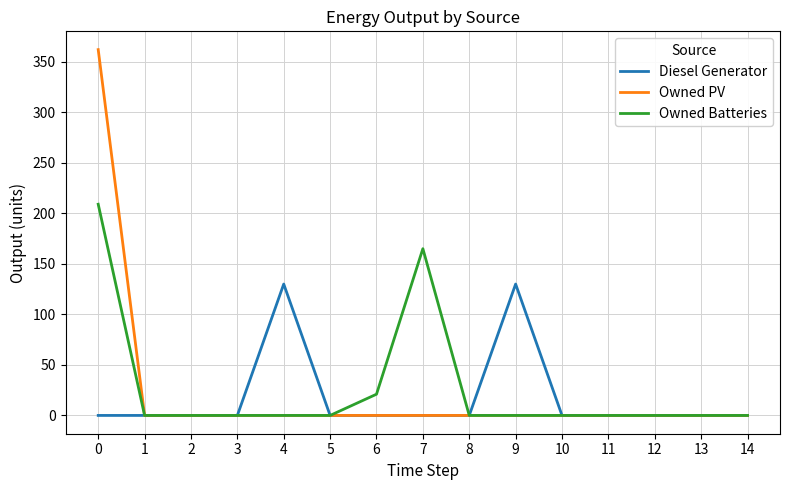

Which series has the largest range (max minus min)?

Owned PV